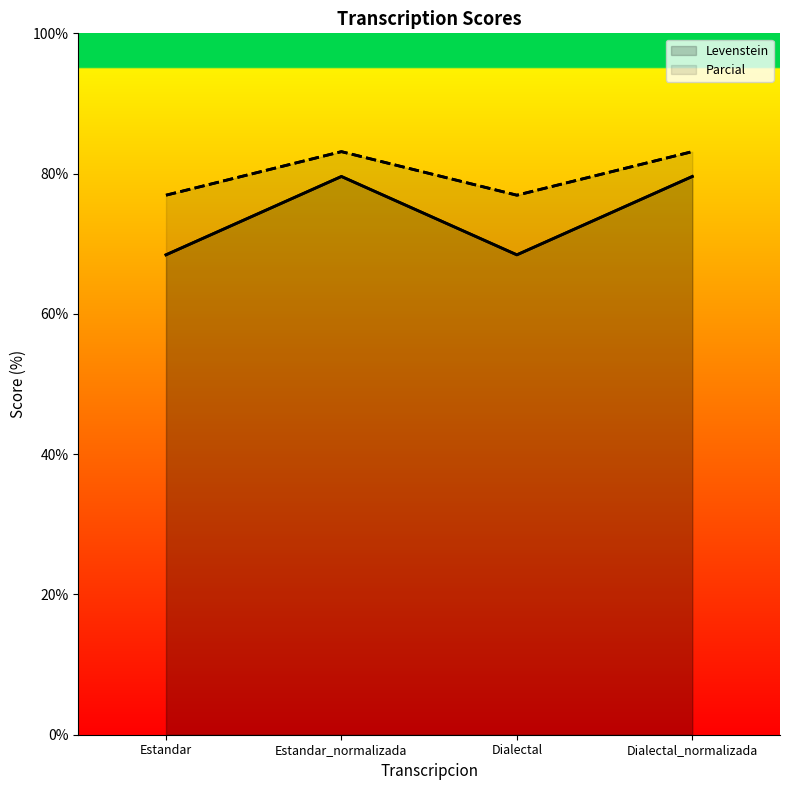

What is the average value of the Parcial series?

80.0